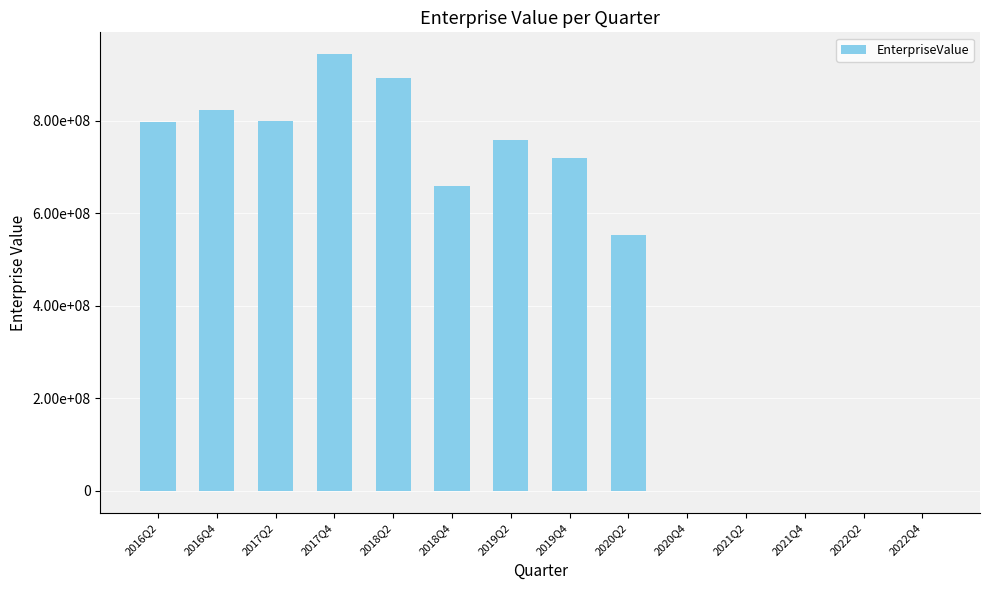

What is the difference between the maximum and minimum values?

943776499.3